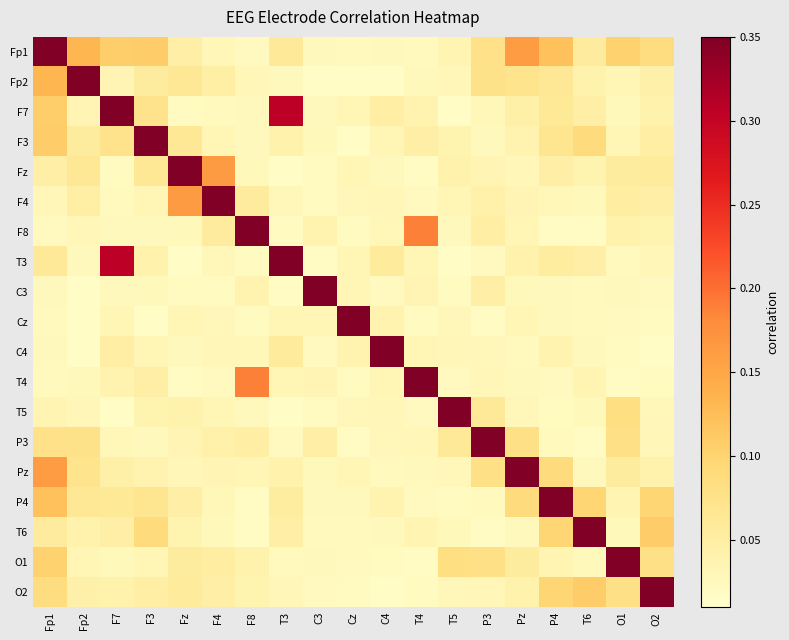

Reading left to right, list all the values displayed in this chart.

Fp1: Fp1=1.0	Fp2=0.1	F7=0.1	F3=0.1	Fz=0.0	F4=0.0	F8=0.0	T3=0.1	C3=0.0	Cz=0.0	C4=0.0	T4=0.0	T5=0.0	P3=0.1	Pz=0.2	P4=0.1	T6=0.1	O1=0.1	O2=0.1
Fp2: Fp1=0.1	Fp2=1.0	F7=0.0	F3=0.1	Fz=0.1	F4=0.0	F8=0.0	T3=0.0	C3=0.0	Cz=0.0	C4=0.0	T4=0.0	T5=0.0	P3=0.1	Pz=0.1	P4=0.1	T6=0.0	O1=0.0	O2=0.0
F7: Fp1=0.1	Fp2=0.0	F7=1.0	F3=0.1	Fz=0.0	F4=0.0	F8=0.0	T3=0.3	C3=0.0	Cz=0.0	C4=0.0	T4=0.0	T5=0.0	P3=0.0	Pz=0.0	P4=0.1	T6=0.0	O1=0.0	O2=0.0
F3: Fp1=0.1	Fp2=0.1	F7=0.1	F3=1.0	Fz=0.1	F4=0.0	F8=0.0	T3=0.0	C3=0.0	Cz=0.0	C4=0.0	T4=0.0	T5=0.0	P3=0.0	Pz=0.0	P4=0.1	T6=0.1	O1=0.0	O2=0.0
Fz: Fp1=0.0	Fp2=0.1	F7=0.0	F3=0.1	Fz=1.0	F4=0.2	F8=0.0	T3=0.0	C3=0.0	Cz=0.0	C4=0.0	T4=0.0	T5=0.0	P3=0.0	Pz=0.0	P4=0.0	T6=0.0	O1=0.1	O2=0.1
F4: Fp1=0.0	Fp2=0.0	F7=0.0	F3=0.0	Fz=0.2	F4=1.0	F8=0.1	T3=0.0	C3=0.0	Cz=0.0	C4=0.0	T4=0.0	T5=0.0	P3=0.0	Pz=0.0	P4=0.0	T6=0.0	O1=0.1	O2=0.0
F8: Fp1=0.0	Fp2=0.0	F7=0.0	F3=0.0	Fz=0.0	F4=0.1	F8=1.0	T3=0.0	C3=0.0	Cz=0.0	C4=0.0	T4=0.2	T5=0.0	P3=0.0	Pz=0.0	P4=0.0	T6=0.0	O1=0.0	O2=0.0
T3: Fp1=0.1	Fp2=0.0	F7=0.3	F3=0.0	Fz=0.0	F4=0.0	F8=0.0	T3=1.0	C3=0.0	Cz=0.0	C4=0.1	T4=0.0	T5=0.0	P3=0.0	Pz=0.0	P4=0.1	T6=0.0	O1=0.0	O2=0.0
C3: Fp1=0.0	Fp2=0.0	F7=0.0	F3=0.0	Fz=0.0	F4=0.0	F8=0.0	T3=0.0	C3=1.0	Cz=0.0	C4=0.0	T4=0.0	T5=0.0	P3=0.0	Pz=0.0	P4=0.0	T6=0.0	O1=0.0	O2=0.0
Cz: Fp1=0.0	Fp2=0.0	F7=0.0	F3=0.0	Fz=0.0	F4=0.0	F8=0.0	T3=0.0	C3=0.0	Cz=1.0	C4=0.0	T4=0.0	T5=0.0	P3=0.0	Pz=0.0	P4=0.0	T6=0.0	O1=0.0	O2=0.0
C4: Fp1=0.0	Fp2=0.0	F7=0.0	F3=0.0	Fz=0.0	F4=0.0	F8=0.0	T3=0.1	C3=0.0	Cz=0.0	C4=1.0	T4=0.0	T5=0.0	P3=0.0	Pz=0.0	P4=0.0	T6=0.0	O1=0.0	O2=0.0
T4: Fp1=0.0	Fp2=0.0	F7=0.0	F3=0.0	Fz=0.0	F4=0.0	F8=0.2	T3=0.0	C3=0.0	Cz=0.0	C4=0.0	T4=1.0	T5=0.0	P3=0.0	Pz=0.0	P4=0.0	T6=0.0	O1=0.0	O2=0.0
T5: Fp1=0.0	Fp2=0.0	F7=0.0	F3=0.0	Fz=0.0	F4=0.0	F8=0.0	T3=0.0	C3=0.0	Cz=0.0	C4=0.0	T4=0.0	T5=1.0	P3=0.1	Pz=0.0	P4=0.0	T6=0.0	O1=0.1	O2=0.0
P3: Fp1=0.1	Fp2=0.1	F7=0.0	F3=0.0	Fz=0.0	F4=0.0	F8=0.0	T3=0.0	C3=0.0	Cz=0.0	C4=0.0	T4=0.0	T5=0.1	P3=1.0	Pz=0.1	P4=0.0	T6=0.0	O1=0.1	O2=0.0
Pz: Fp1=0.2	Fp2=0.1	F7=0.0	F3=0.0	Fz=0.0	F4=0.0	F8=0.0	T3=0.0	C3=0.0	Cz=0.0	C4=0.0	T4=0.0	T5=0.0	P3=0.1	Pz=1.0	P4=0.1	T6=0.0	O1=0.1	O2=0.0
P4: Fp1=0.1	Fp2=0.1	F7=0.1	F3=0.1	Fz=0.0	F4=0.0	F8=0.0	T3=0.1	C3=0.0	Cz=0.0	C4=0.0	T4=0.0	T5=0.0	P3=0.0	Pz=0.1	P4=1.0	T6=0.1	O1=0.0	O2=0.1
T6: Fp1=0.1	Fp2=0.0	F7=0.0	F3=0.1	Fz=0.0	F4=0.0	F8=0.0	T3=0.0	C3=0.0	Cz=0.0	C4=0.0	T4=0.0	T5=0.0	P3=0.0	Pz=0.0	P4=0.1	T6=1.0	O1=0.0	O2=0.1
O1: Fp1=0.1	Fp2=0.0	F7=0.0	F3=0.0	Fz=0.1	F4=0.1	F8=0.0	T3=0.0	C3=0.0	Cz=0.0	C4=0.0	T4=0.0	T5=0.1	P3=0.1	Pz=0.1	P4=0.0	T6=0.0	O1=1.0	O2=0.1
O2: Fp1=0.1	Fp2=0.0	F7=0.0	F3=0.0	Fz=0.1	F4=0.0	F8=0.0	T3=0.0	C3=0.0	Cz=0.0	C4=0.0	T4=0.0	T5=0.0	P3=0.0	Pz=0.0	P4=0.1	T6=0.1	O1=0.1	O2=1.0